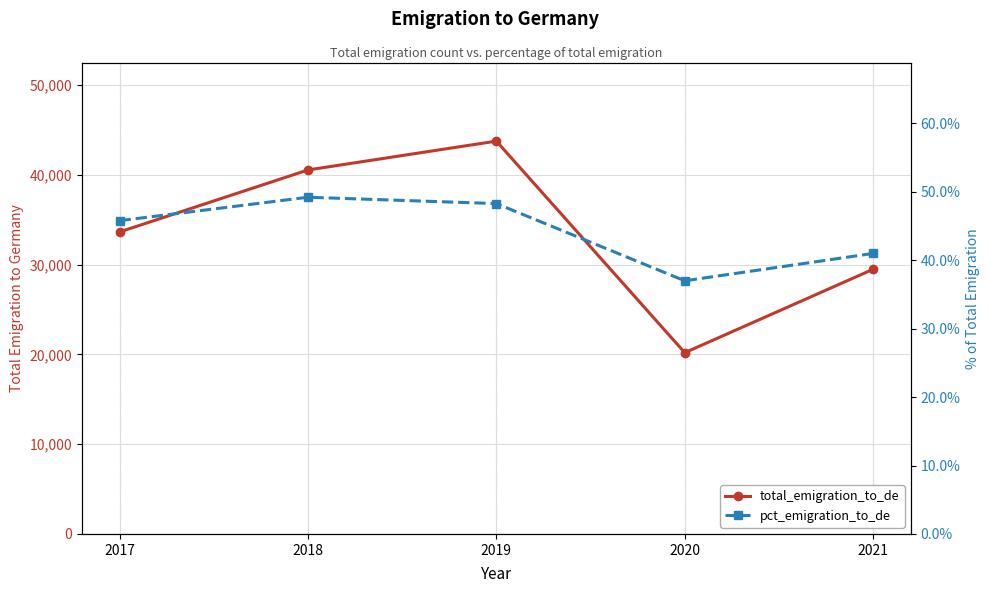

What is the maximum value for pct_emigration_to_de?

49.2